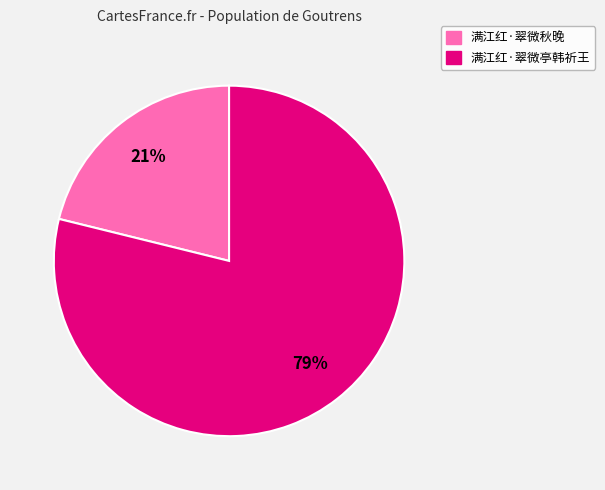

Is it true that 满江红·翠微亭韩祈王 is 93% of the pie?

False